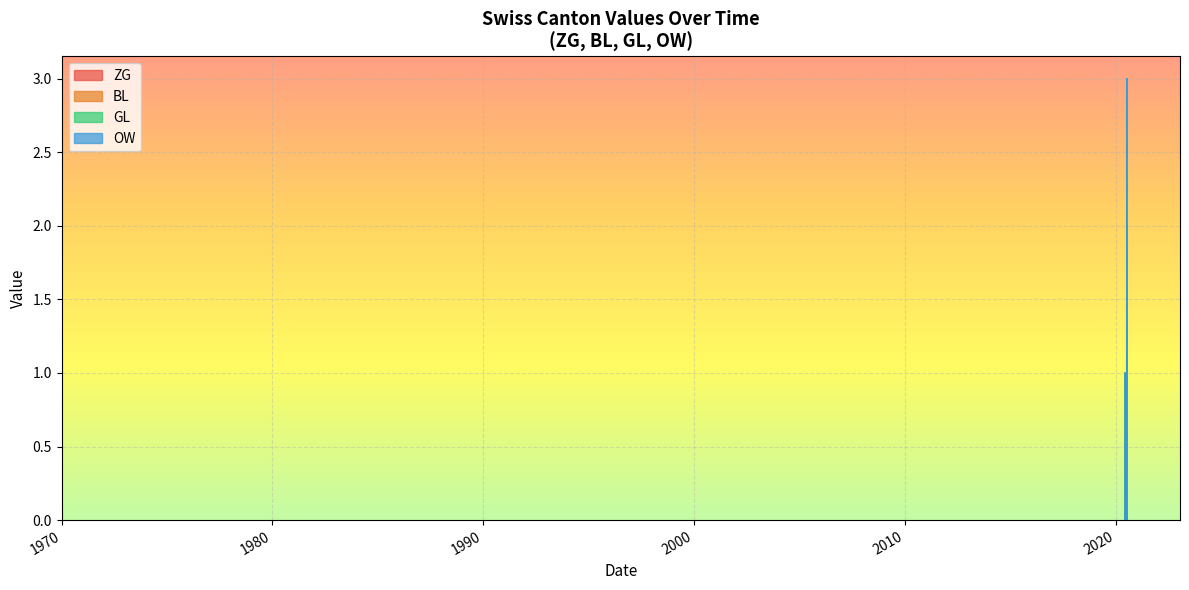

Does the chart display data point markers on the line(s)?

No